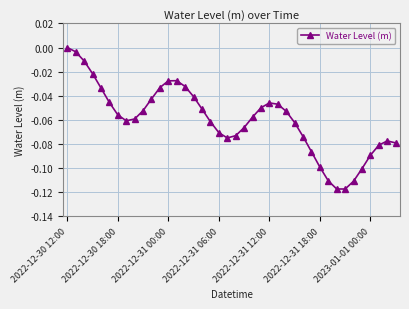

How many lines are shown in the chart?

1